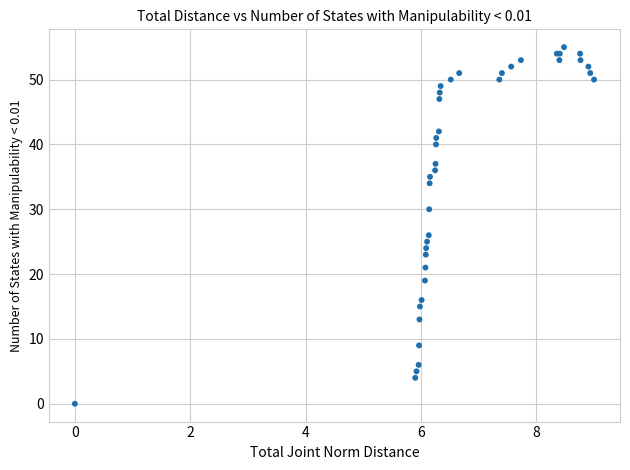

What Y value in the scatter plot is closest to 27?

26